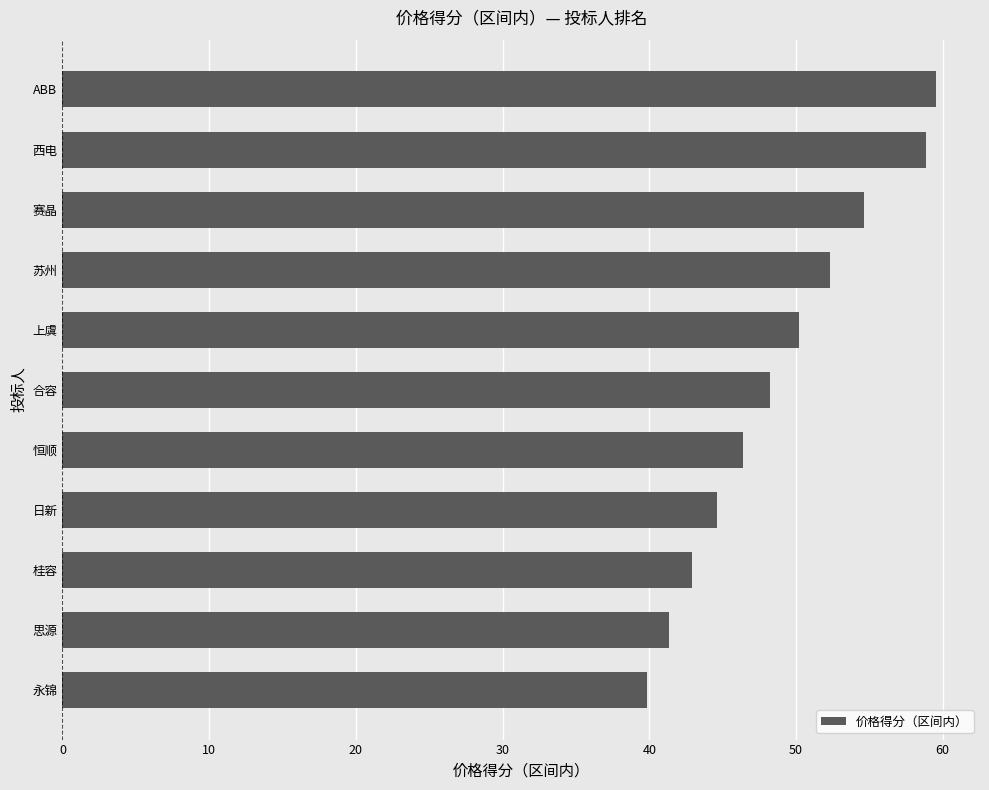

What is the approximate value at 思源?

41.4